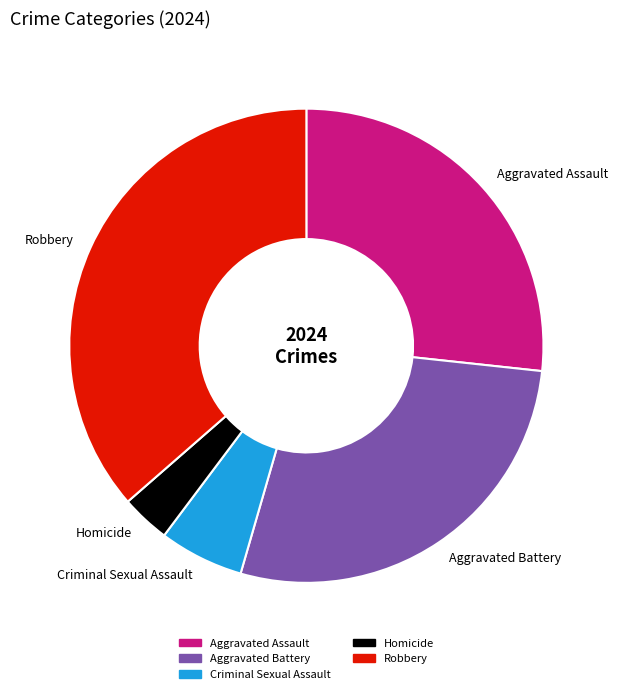

Does any single category account for the majority?

No